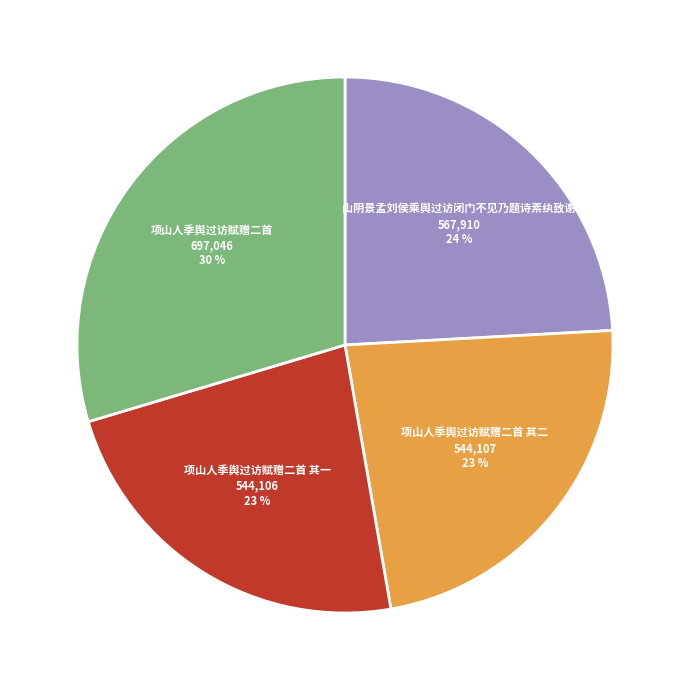

True or false: 山阴景孟刘侯乘舆过访闭门不见乃题诗素纨致谢 accounts for 24% of the total.

True